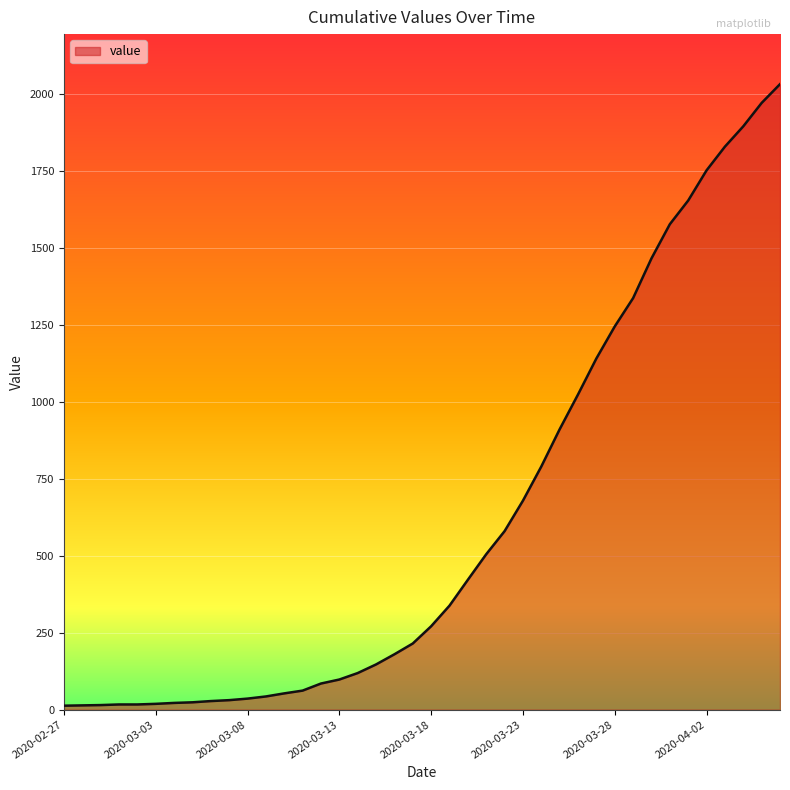

What is the difference between the maximum and minimum values?

2019